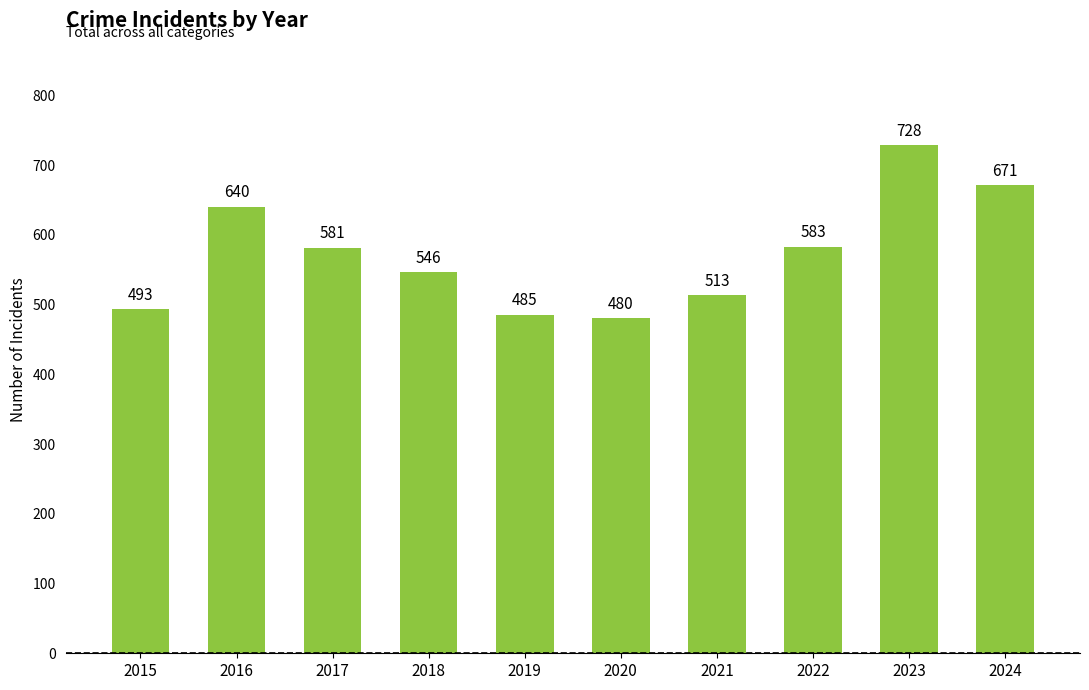

What is the sum of the values at 2024 and 2019?

1156